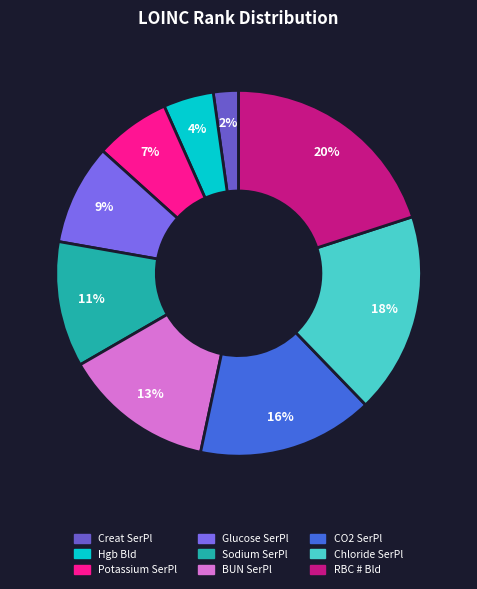

How many slices are in this pie chart?

9